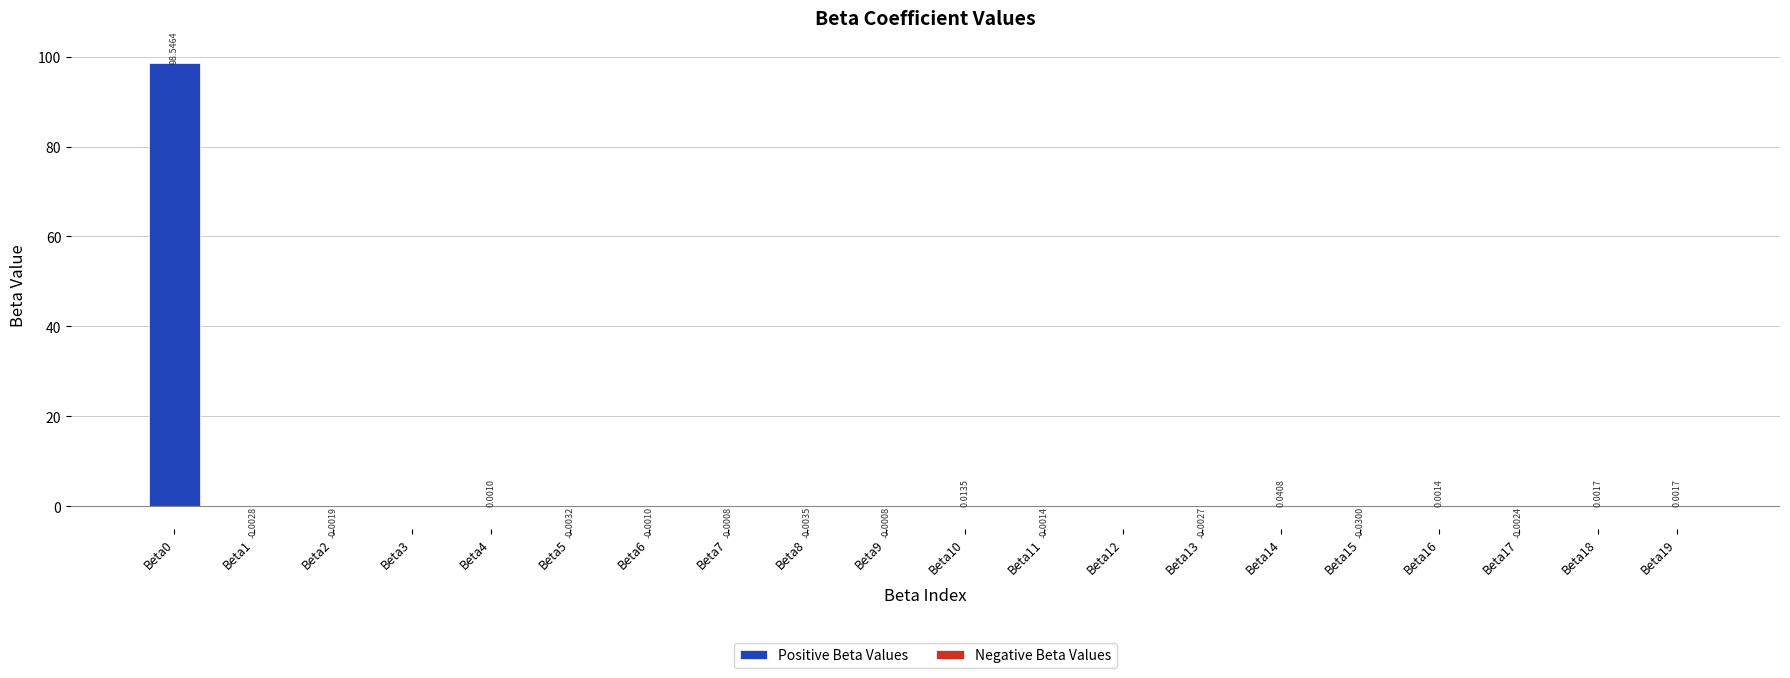

Reading right to left, what are all the values shown in this chart?

Positive Beta Values: Beta19=0.0	Beta18=0.0	Beta17=0.0	Beta16=0.0	Beta15=0.0	Beta14=0.0	Beta13=0.0	Beta12=0.0	Beta11=0.0	Beta10=0.0	Beta9=0.0	Beta8=0.0	Beta7=0.0	Beta6=0.0	Beta5=0.0	Beta4=0.0	Beta3=0.0	Beta2=0.0	Beta1=0.0	Beta0=98.5
Negative Beta Values: Beta19=0.0	Beta18=0.0	Beta17=-0.0	Beta16=0.0	Beta15=-0.0	Beta14=0.0	Beta13=-0.0	Beta12=-0.0	Beta11=-0.0	Beta10=0.0	Beta9=-0.0	Beta8=-0.0	Beta7=-0.0	Beta6=-0.0	Beta5=-0.0	Beta4=0.0	Beta3=-0.0	Beta2=-0.0	Beta1=-0.0	Beta0=0.0